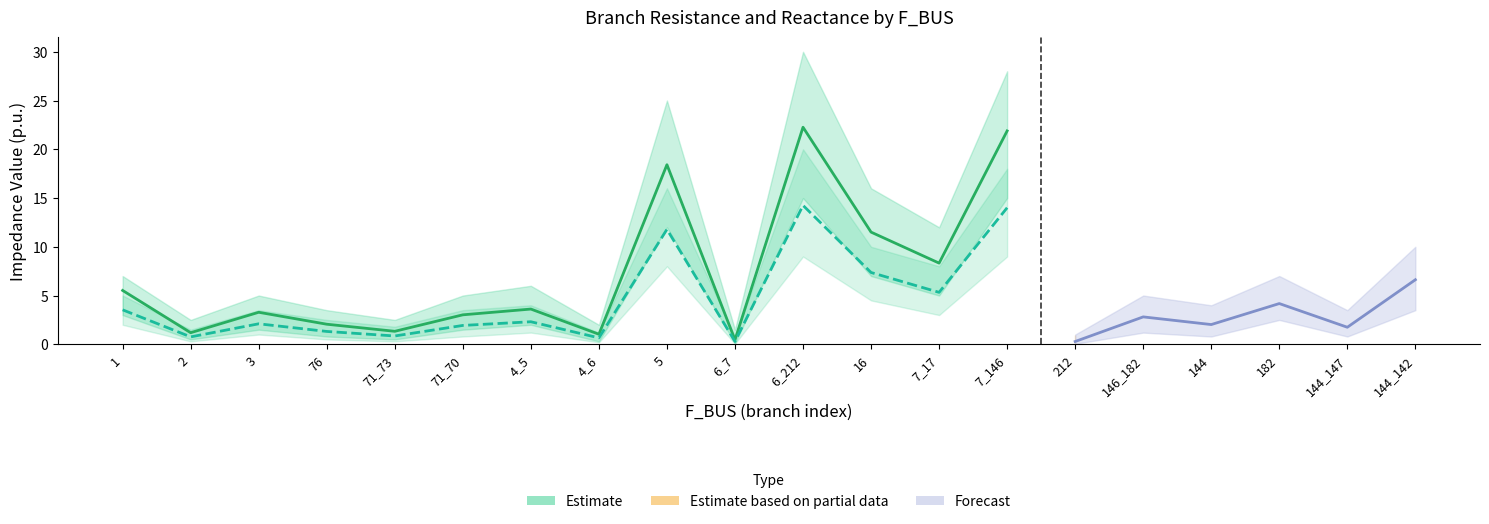

Is it true that BR_R_upper equals 28.0 at 7_146?

True